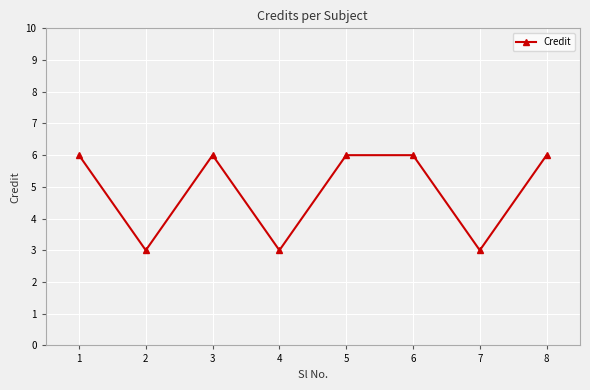

What is the maximum value shown in the chart?

6